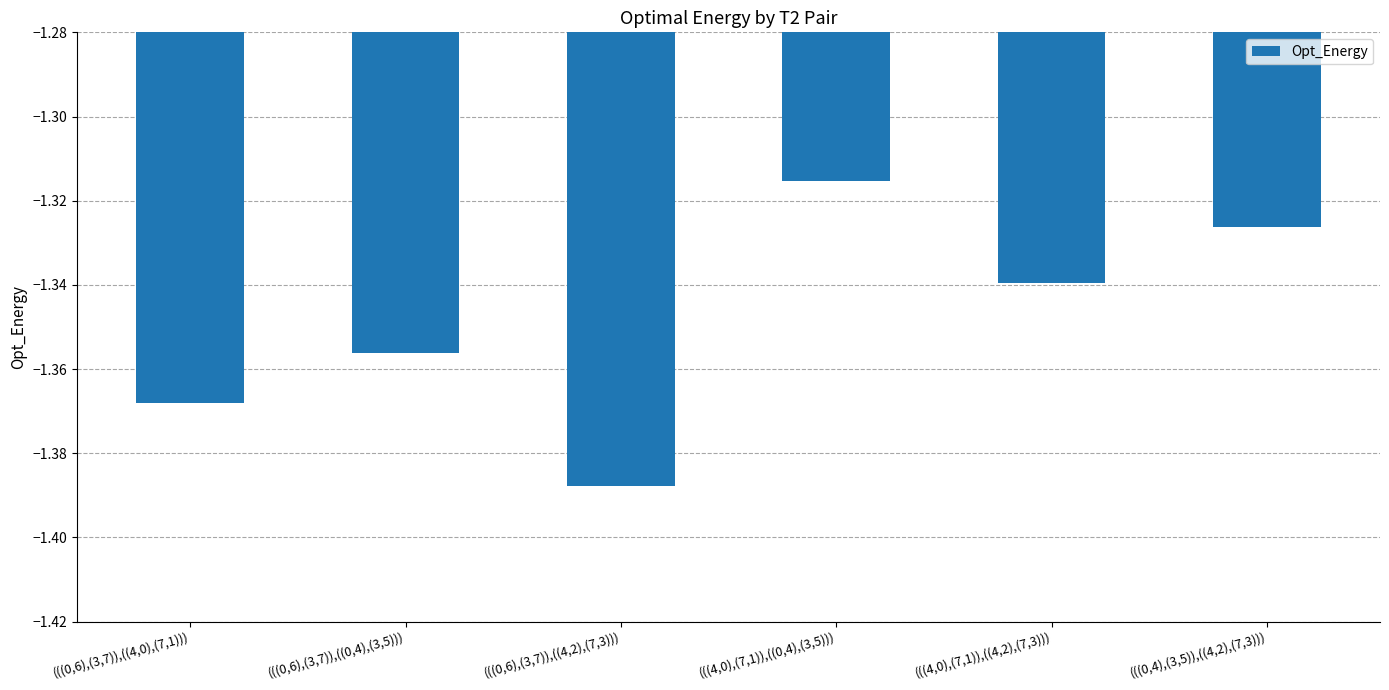

What is the sum of the values at (((4,0),(7,1)),((0,4),(3,5))) and (((4,0),(7,1)),((4,2),(7,3)))?

-2.7